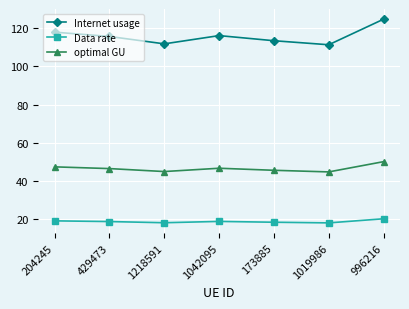

What is the average value of the Internet usage series?

116.0